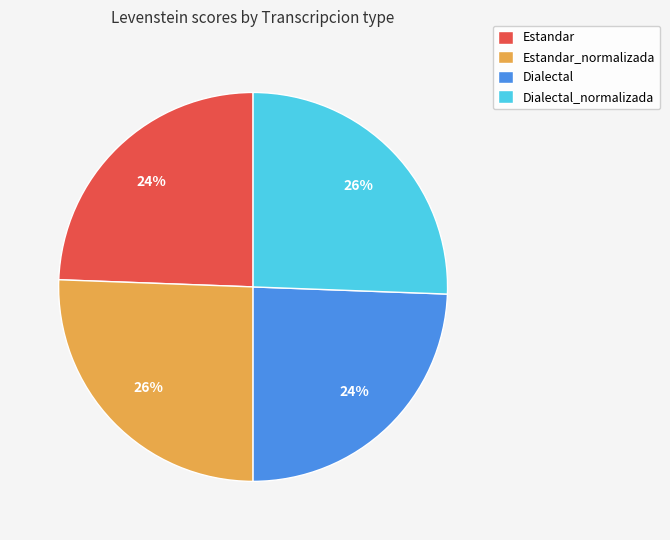

Between Dialectal_normalizada and Estandar, which is larger?

Dialectal_normalizada